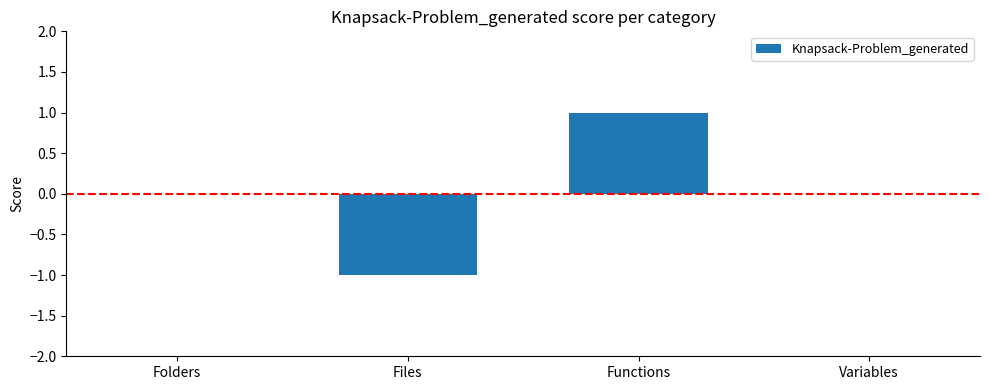

Reading left to right, list all the values displayed in this chart.

Folders=0	Files=-1	Functions=1	Variables=0